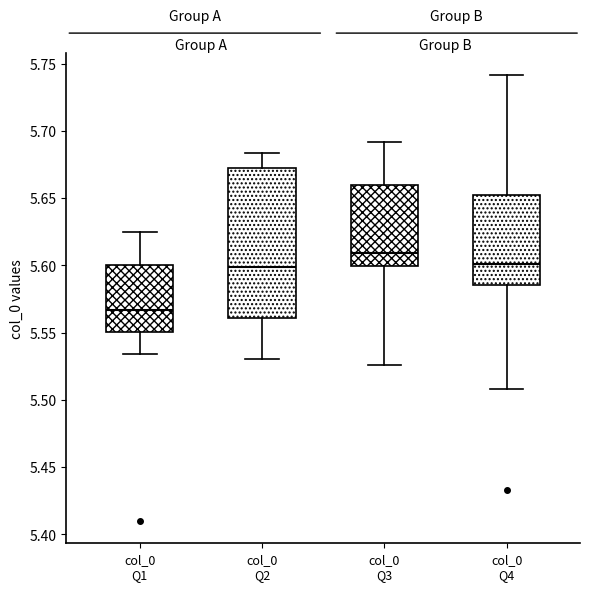

Reading left to right, read every box against the y-axis: the position of its median line, the range the box covers, and the ends of its whiskers. The values are not printed on the chart, so give them approximately, as read against the axis.

col_0 Q1: median 5.565, box 5.550 to 5.600, whiskers 5.535 to 5.625
col_0 Q2: median 5.600, box 5.560 to 5.675, whiskers 5.530 to 5.685
col_0 Q3: median 5.610, box 5.600 to 5.660, whiskers 5.525 to 5.690
col_0 Q4: median 5.600, box 5.585 to 5.650, whiskers 5.510 to 5.740